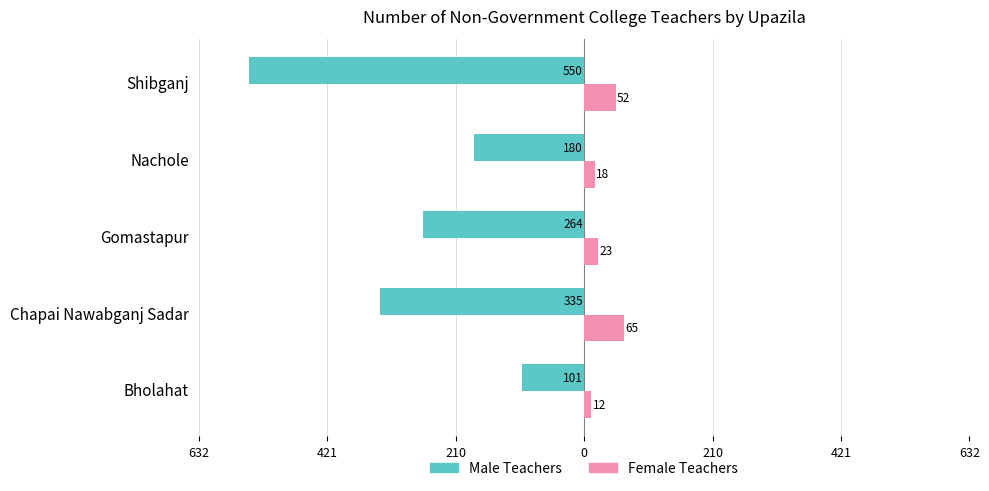

What is the value of the Female Teachers bar at the 1st from the left?

12